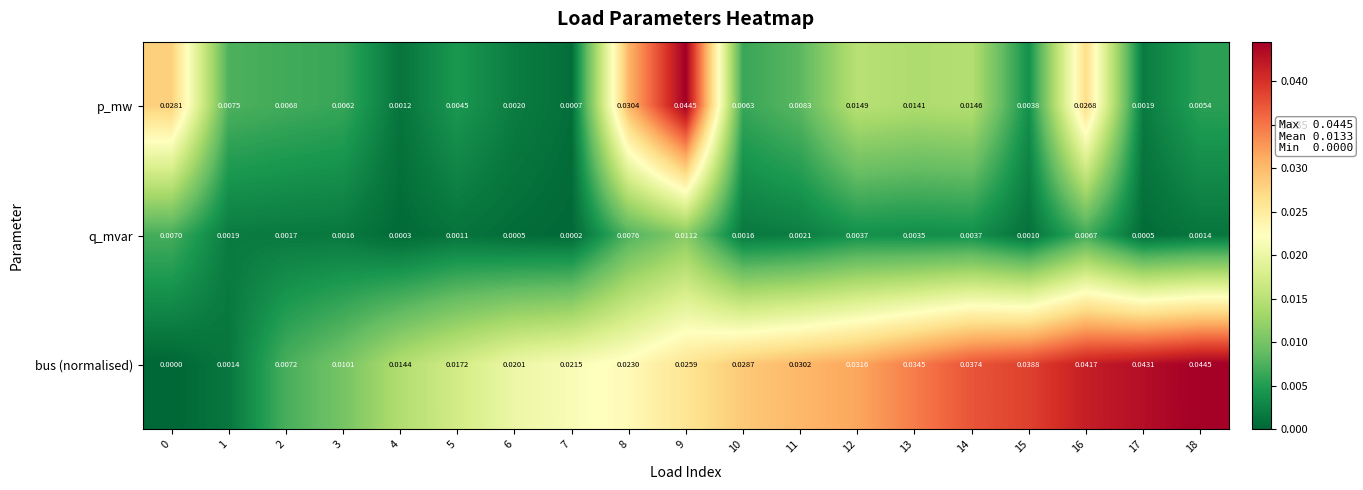

Which category has the highest value in the q_mvar series?

9